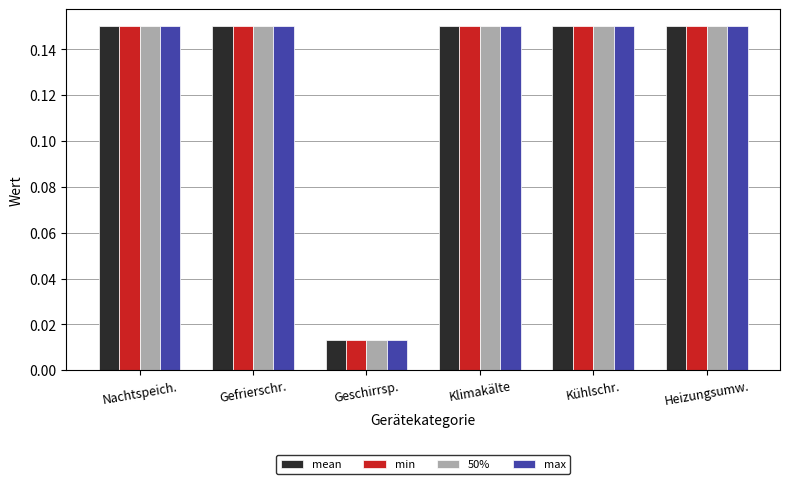

What is the sum of the max values at Klimakälte and Heizungsumw.?

0.3